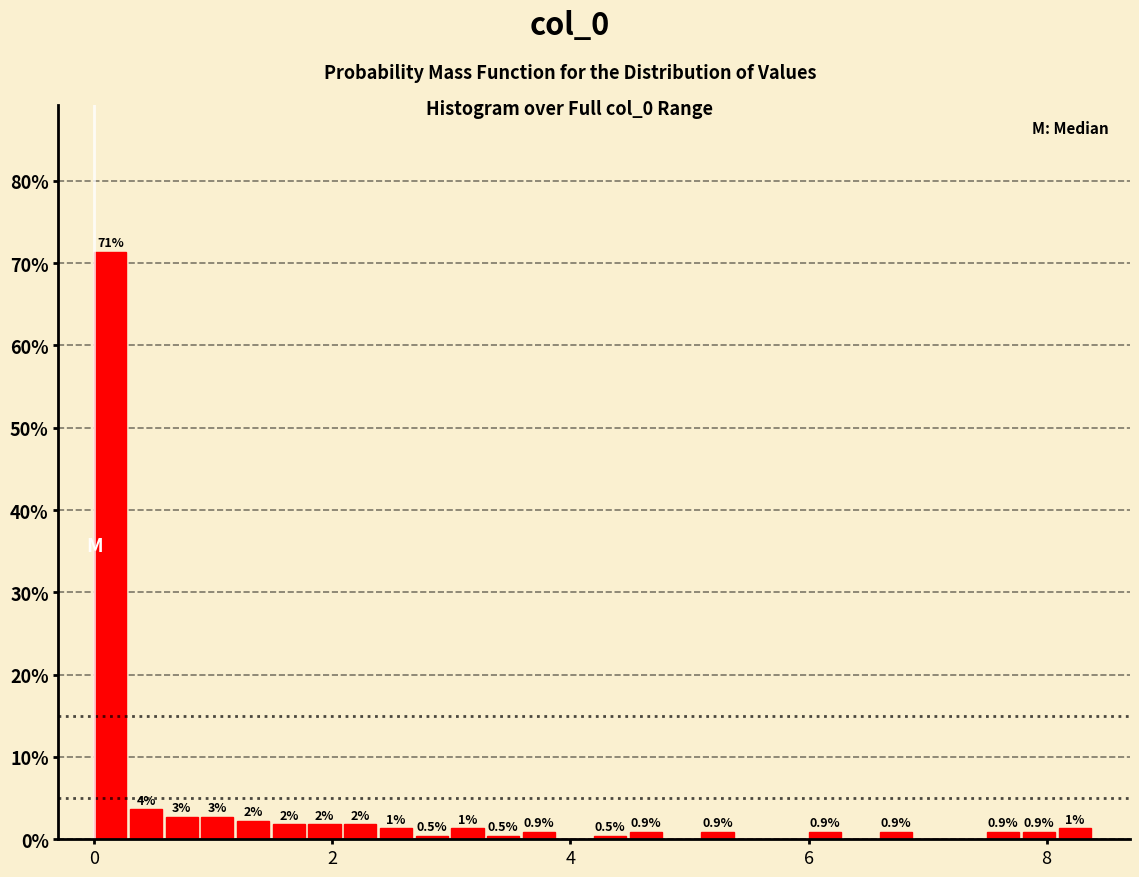

Around what value on the x-axis is the tallest bar? Give the approximate position of its centre, as read against the axis.

0.2